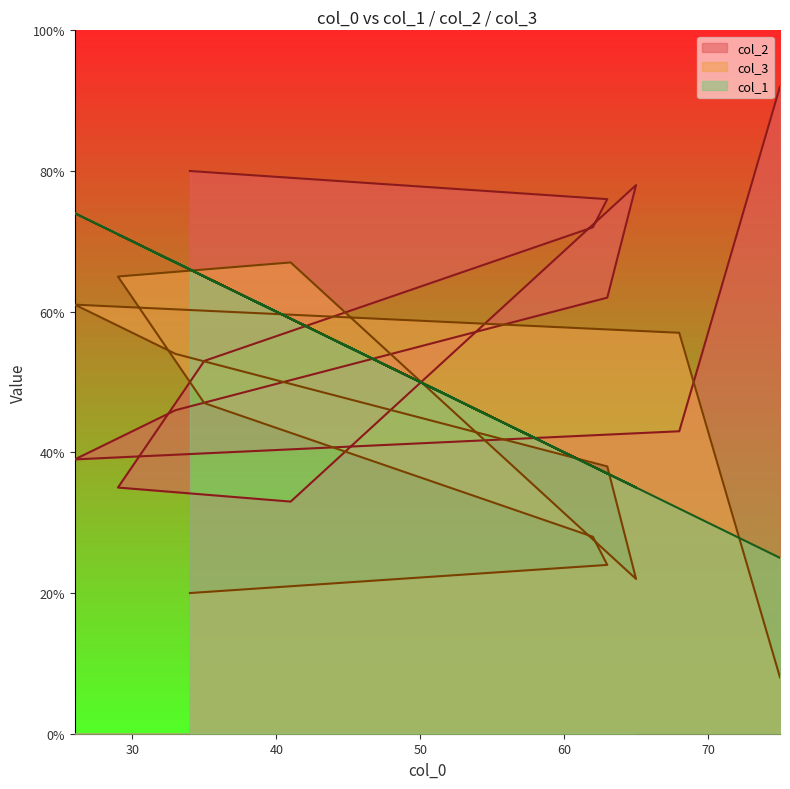

How many intersections are there between col_2 and col_3?

4